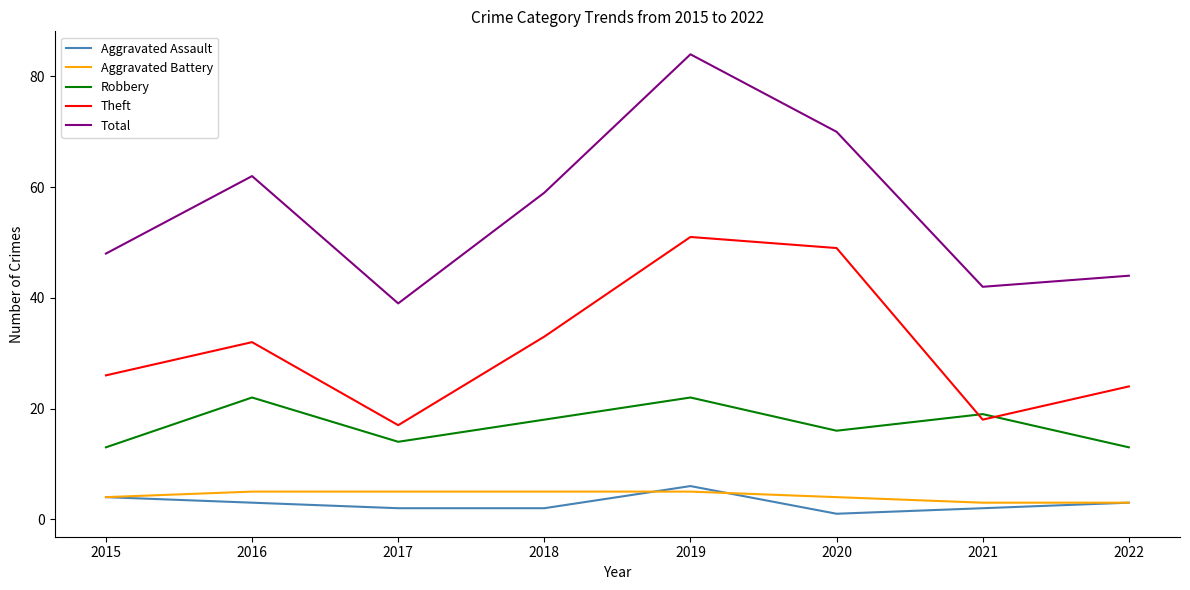

Does the chart have visible grid lines?

No